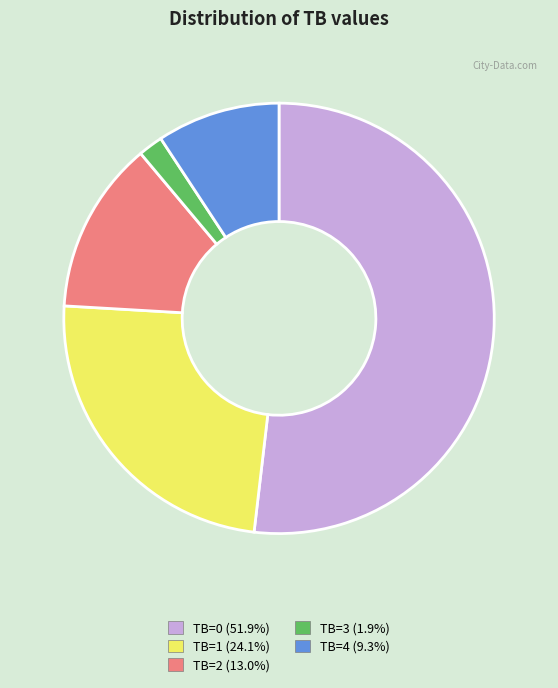

Does any single category account for the majority?

Yes